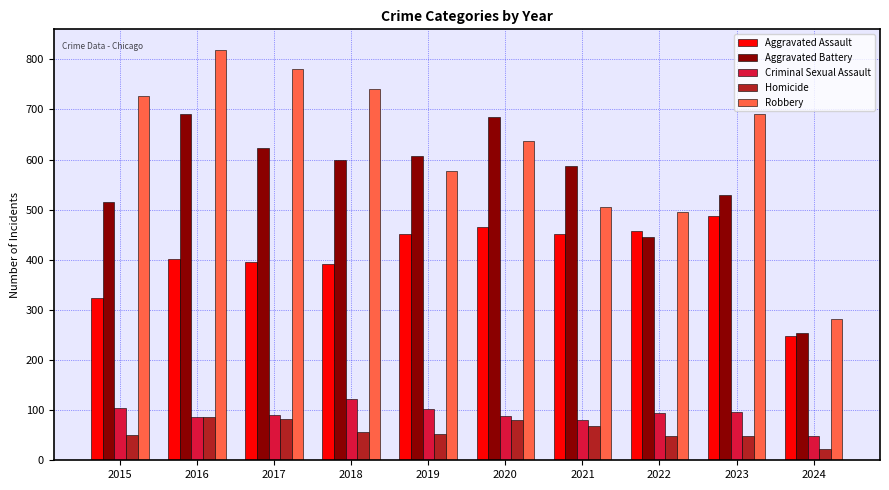

Between 2017 and 2021, which series saw the biggest shift?

Robbery